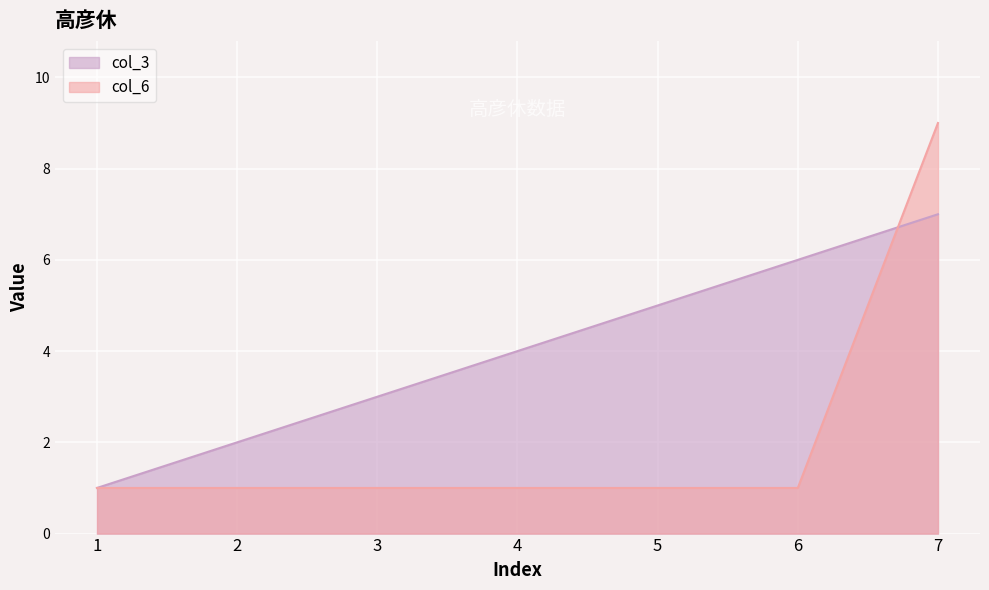

How many times do col_3 and col_6 cross each other?

1